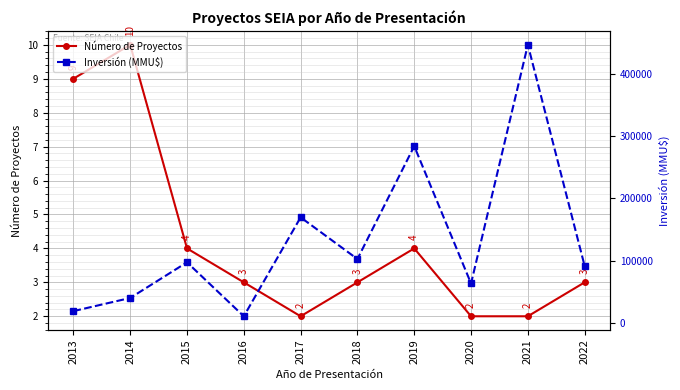

The value of Número de Proyectos at 2015 is 2. True or false?

False